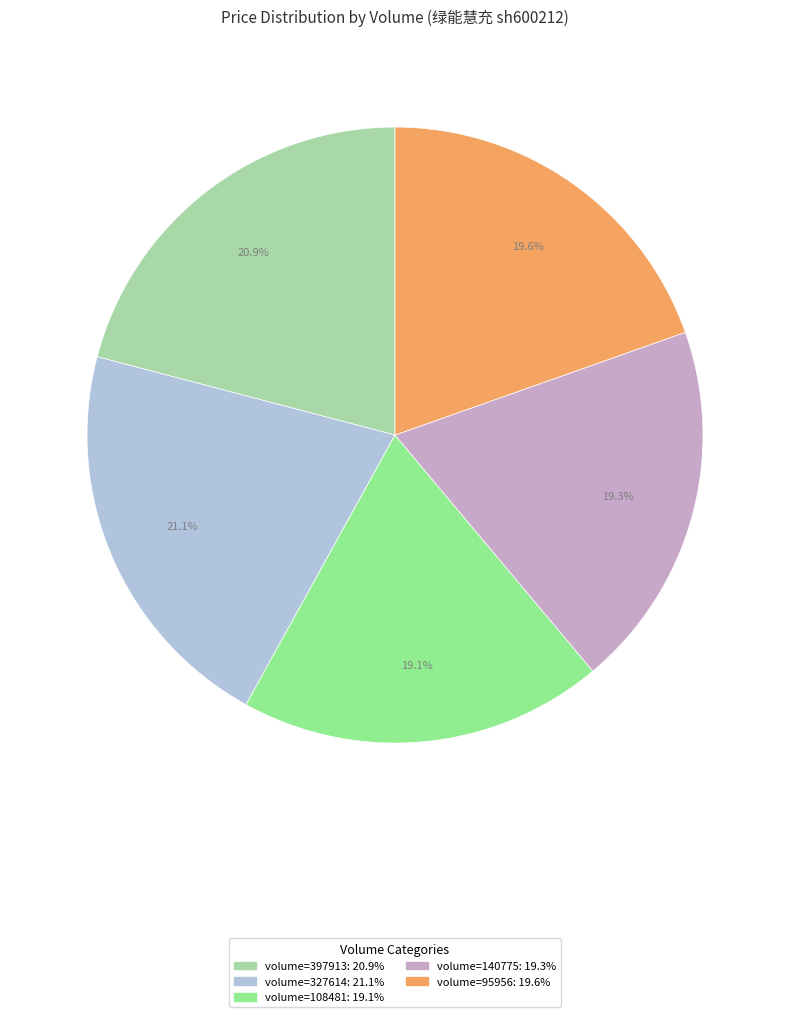

Count the number of slices in the pie.

5